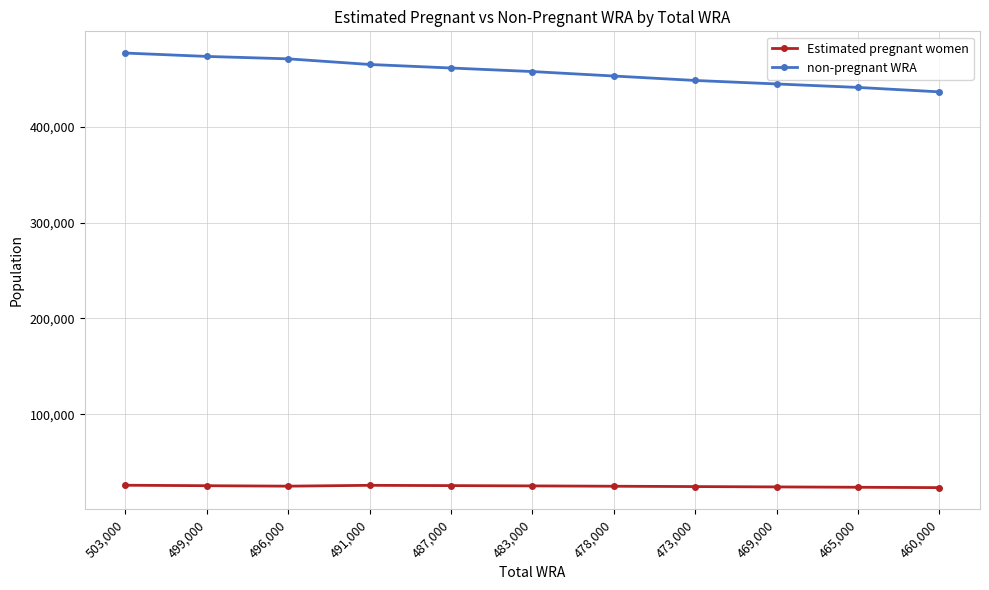

What is the spread (max minus min) of values at 491,000?

439311.0